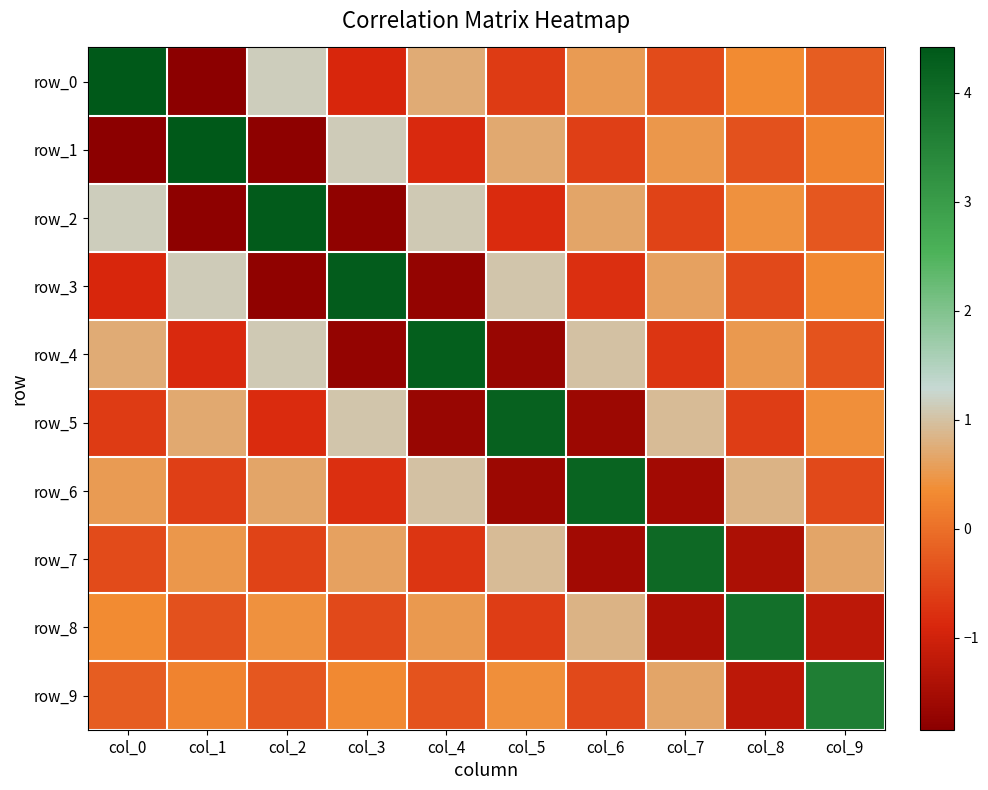

Rank the categories by row_5 value from lowest to highest.

col_4, col_6, col_2, col_0, col_8, col_9, col_1, col_7, col_3, col_5